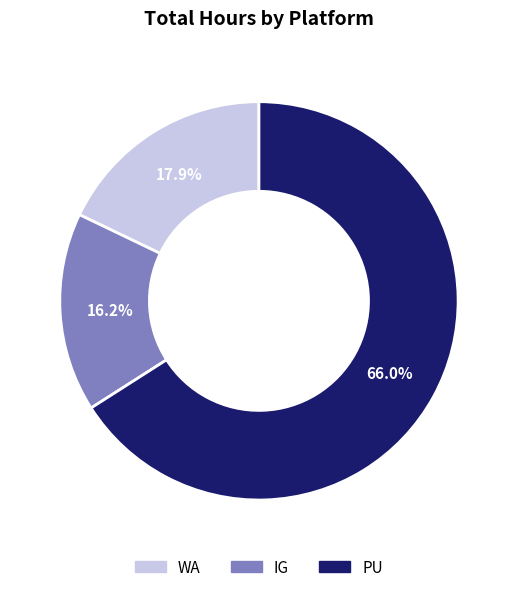

Does IG represent more than half of the total?

No